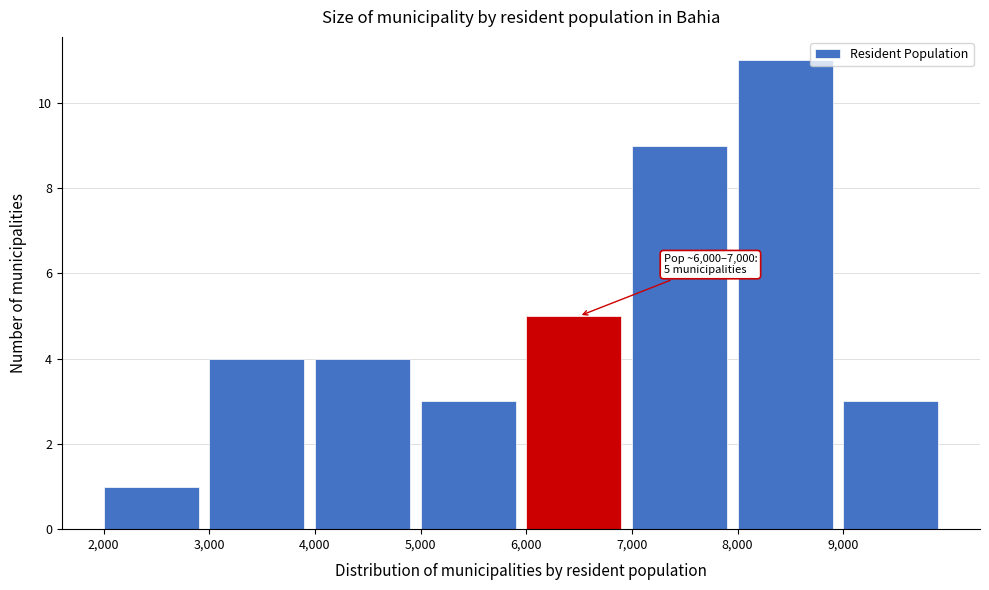

Which range on the x-axis has the tallest bar?

8000 to 9000